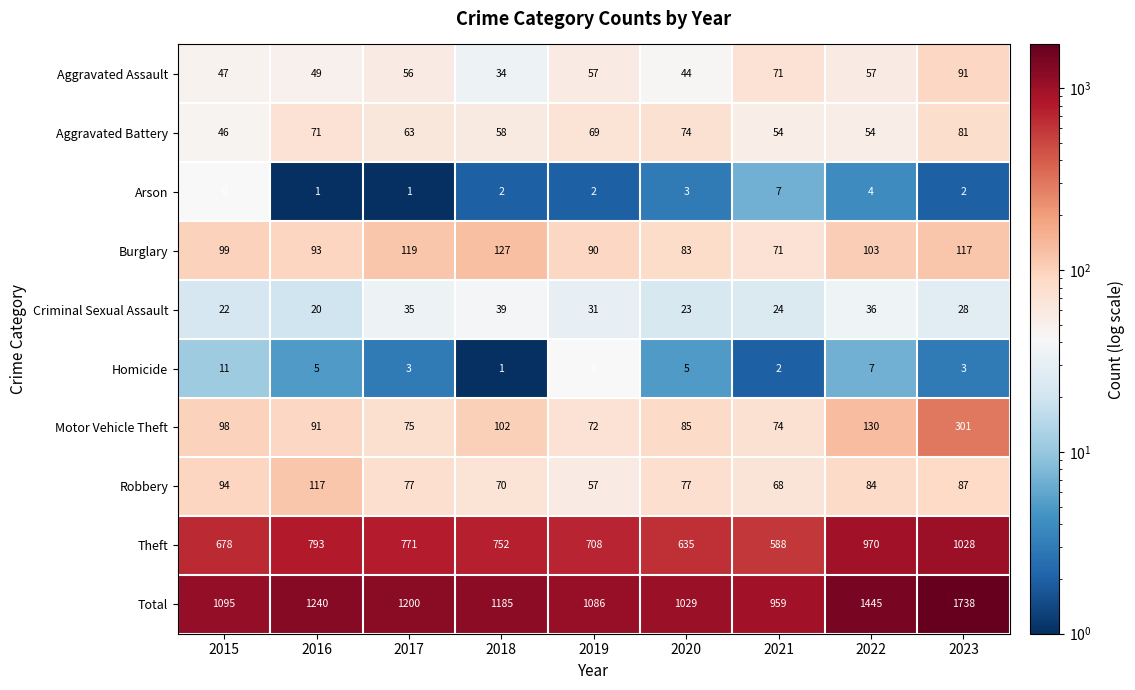

Count the number of data series in this chart.

10